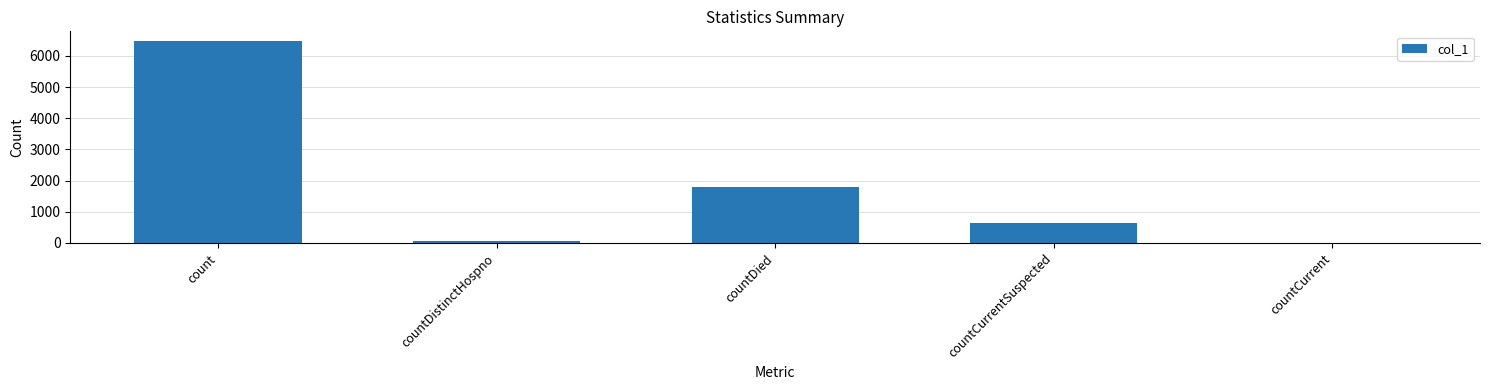

Are the bars grouped side by side (vs. stacked)?

No